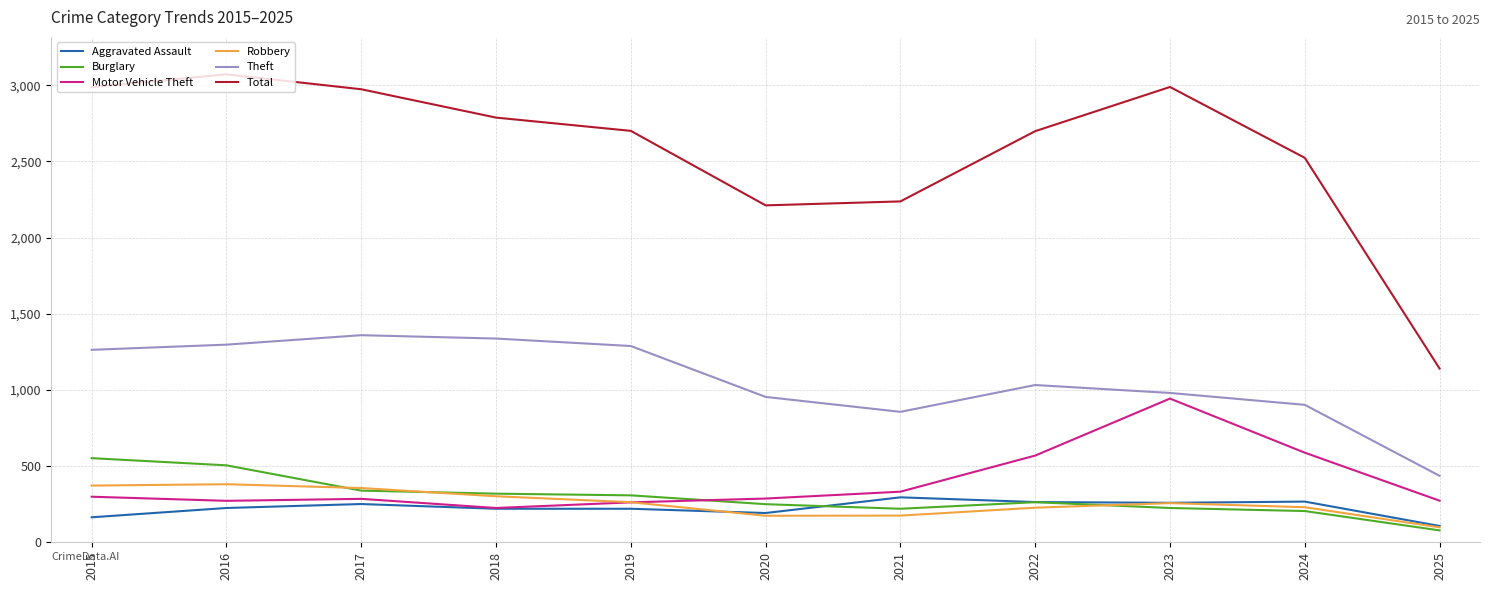

What is the difference between the Robbery values at 2022 and 2018?

75